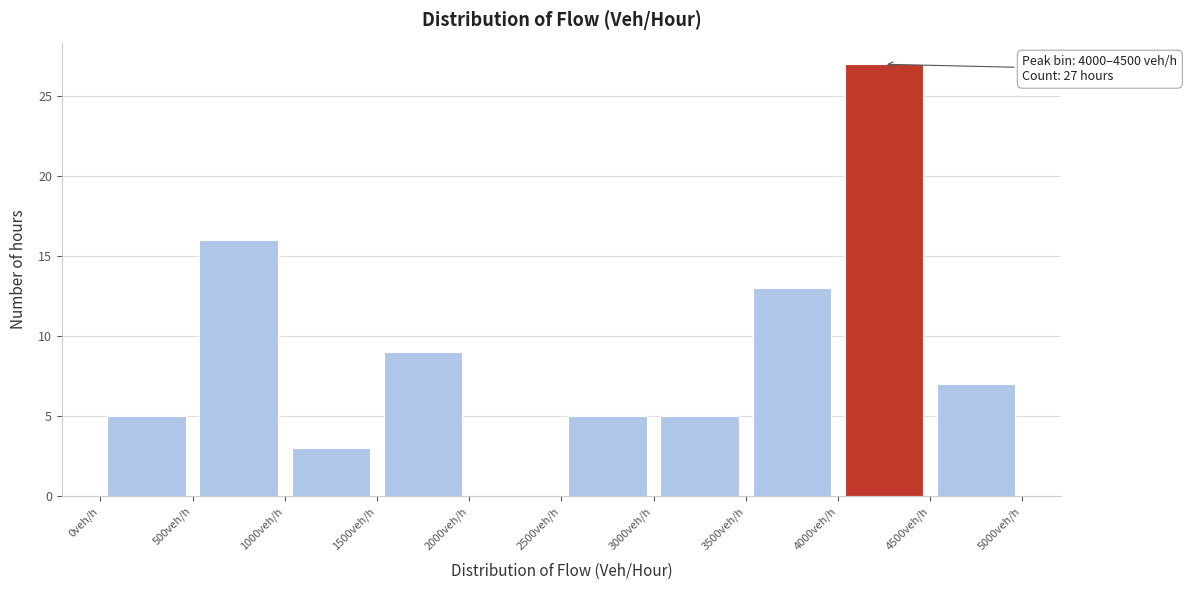

Which range on the x-axis has the tallest bar?

4000 to 4500